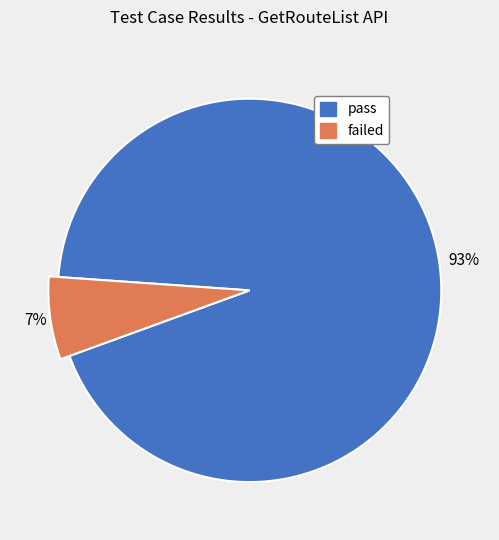

Is there any slice that represents more than half of the pie?

Yes